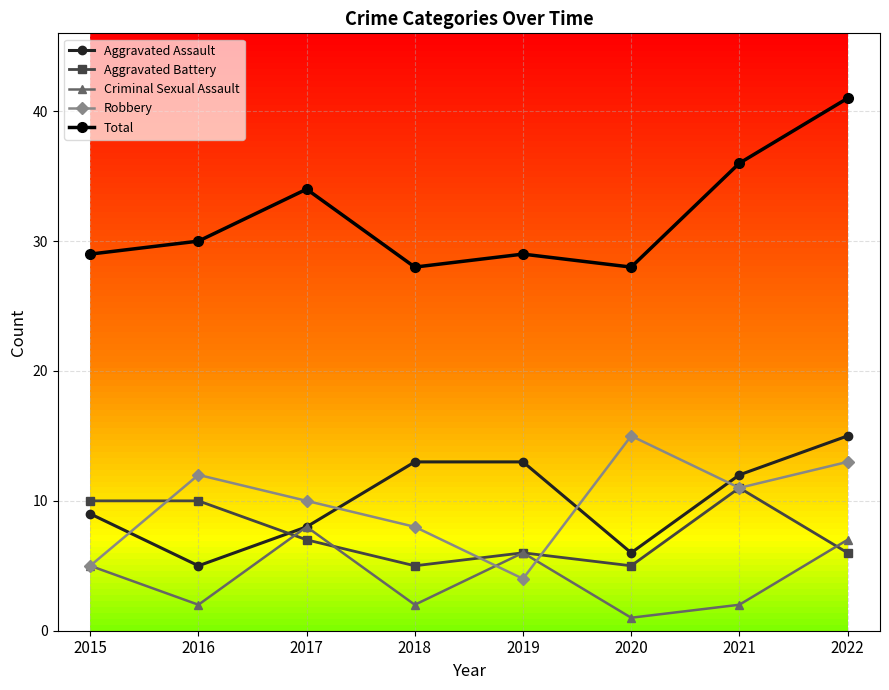

Which category has the lowest value across all series?

2020